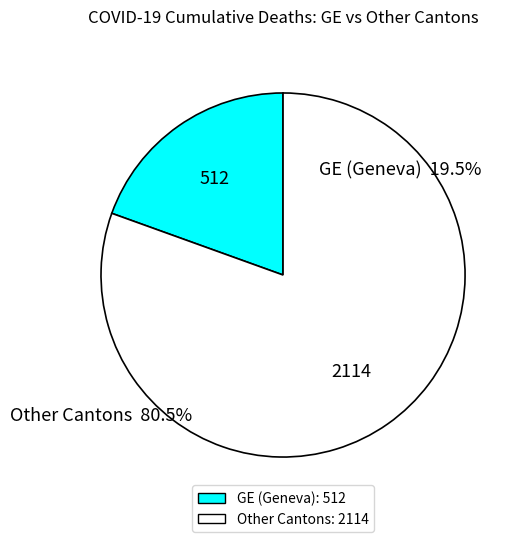

The Other Cantons slice represents 69% of the pie. True or false?

False